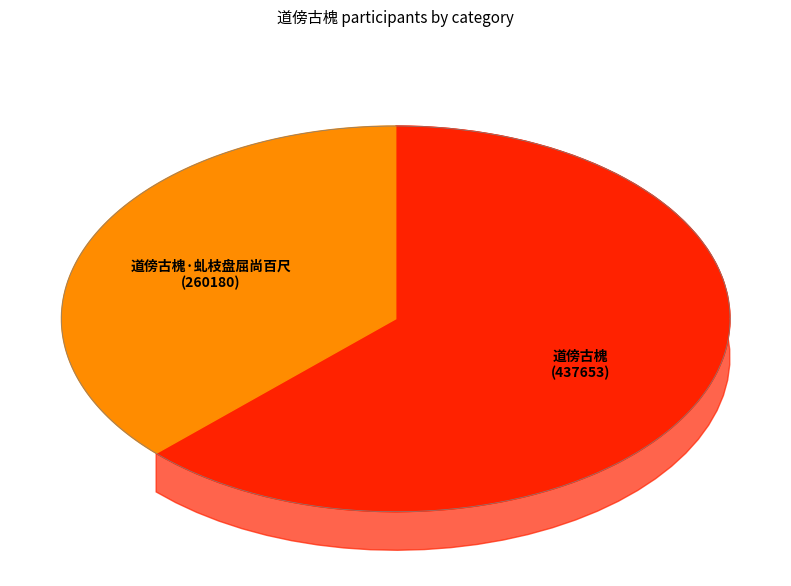

Approximately how many times larger is the value at 道傍古槐 compared to 道傍古槐·虬枝盘屈尚百尺?

1.7